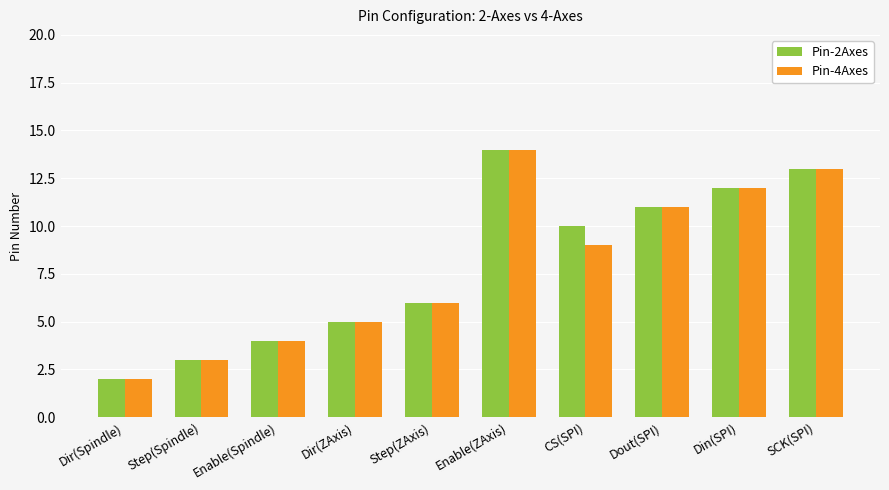

At which category is the sum across all series the highest?

Enable(ZAxis)